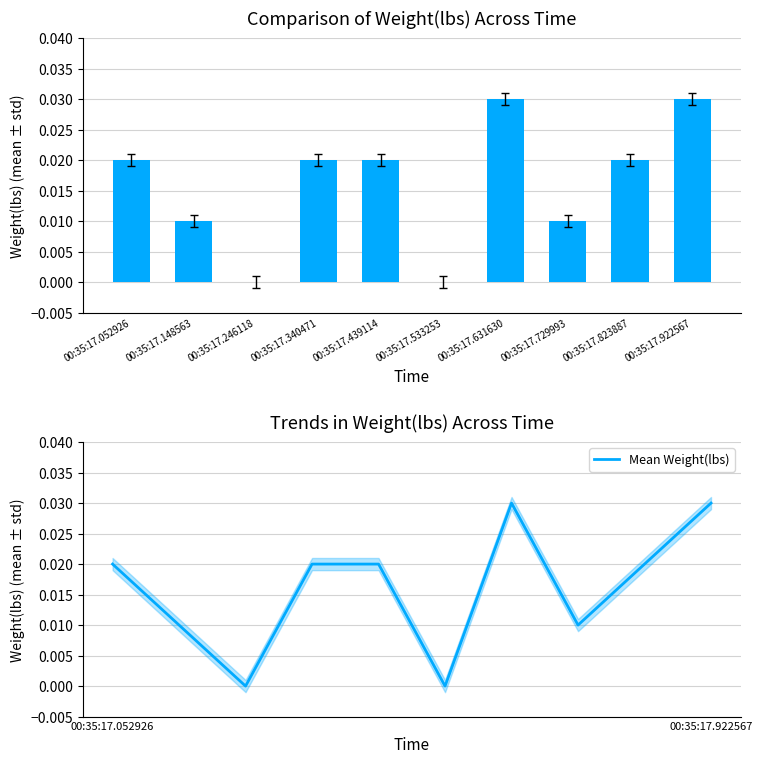

How many groups of bars are there?

10